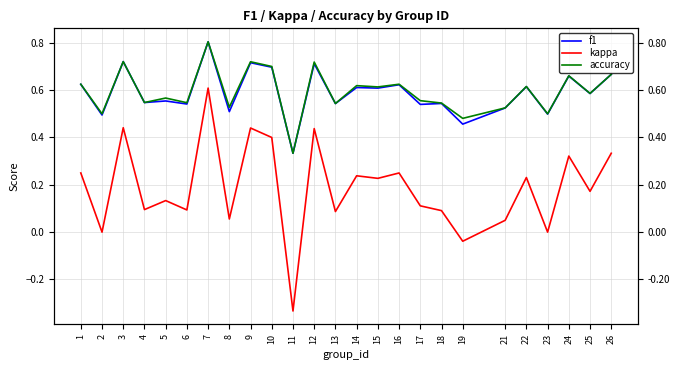

Reading right to left, list all the values displayed in this chart.

f1: 0.7	0.6	0.7	0.5	0.6	0.5	0.5	0.5	0.5	0.6	0.6	0.6	0.5	0.7	0.3	0.7	0.7	0.5	0.8	0.5	0.6	0.5	0.7	0.5	0.6
kappa: 0.3	0.2	0.3	0.0	0.2	0.1	-0.0	0.1	0.1	0.2	0.2	0.2	0.1	0.4	-0.3	0.4	0.4	0.1	0.6	0.1	0.1	0.1	0.4	0.0	0.2
accuracy: 0.7	0.6	0.7	0.5	0.6	0.5	0.5	0.5	0.6	0.6	0.6	0.6	0.5	0.7	0.3	0.7	0.7	0.5	0.8	0.5	0.6	0.5	0.7	0.5	0.6